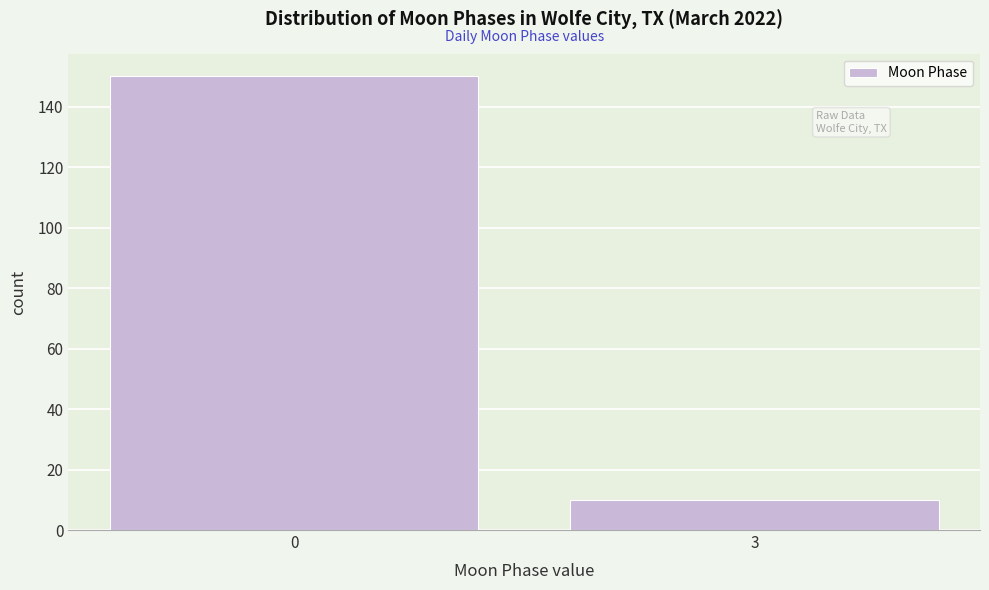

Reading left to right, extract all data points from this chart.

150	10